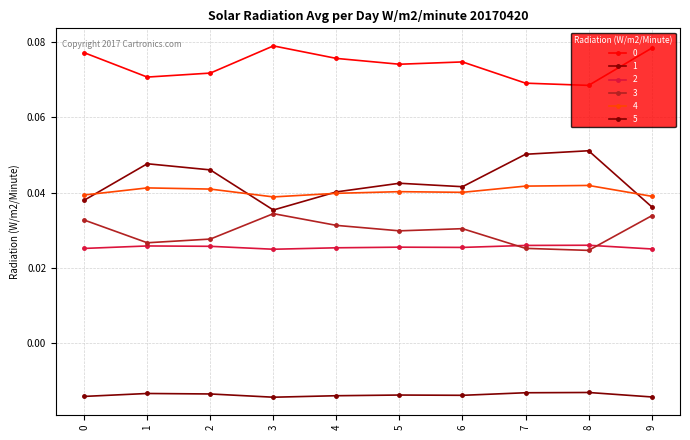

Rank the series by their maximum value, from highest to lowest.

0, 1, 4, 3, 2, 5